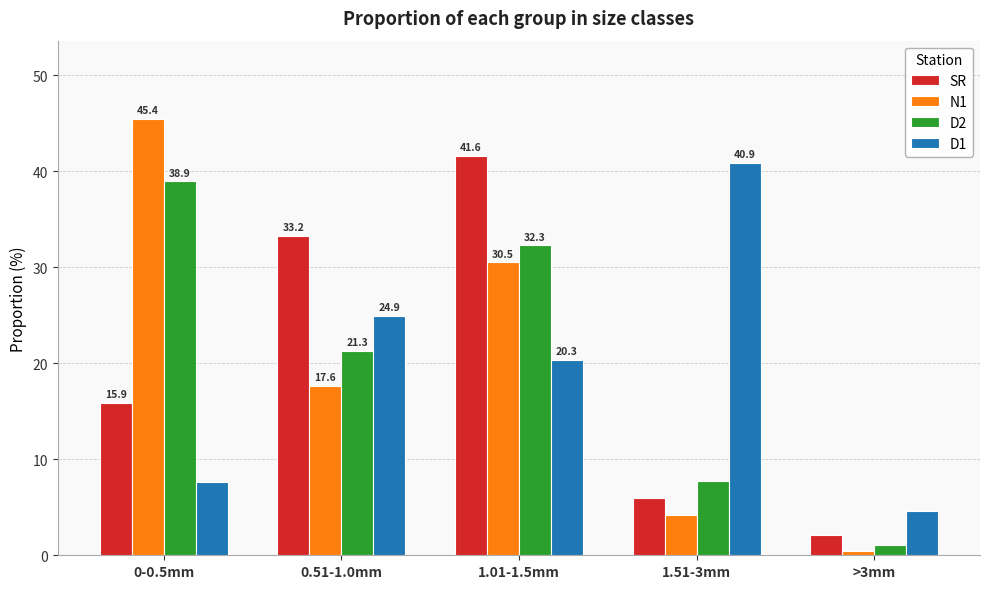

At which label is N1 closest to 22?

0.51-1.0mm